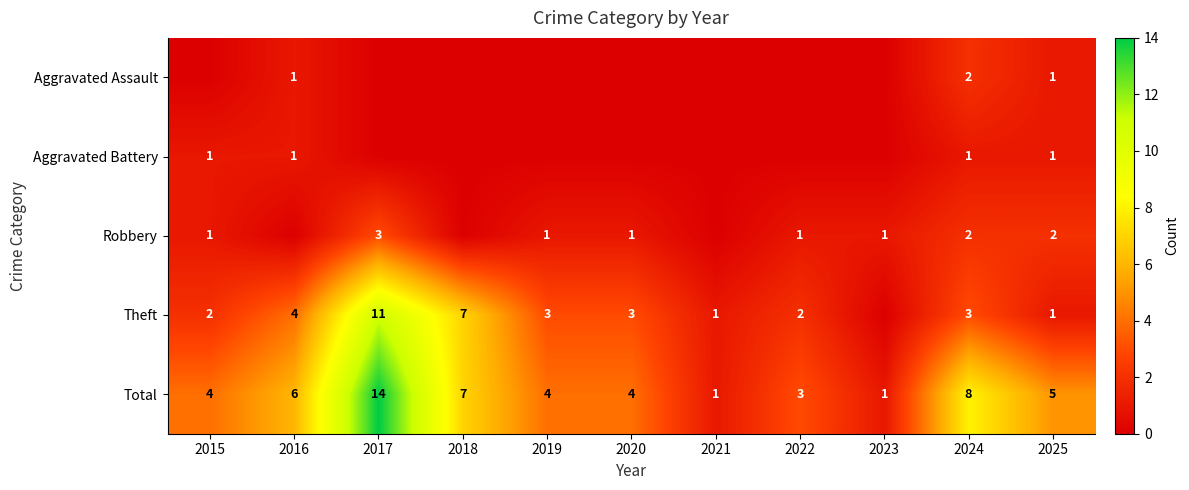

At how many categories does at least one series exceed 6?

3